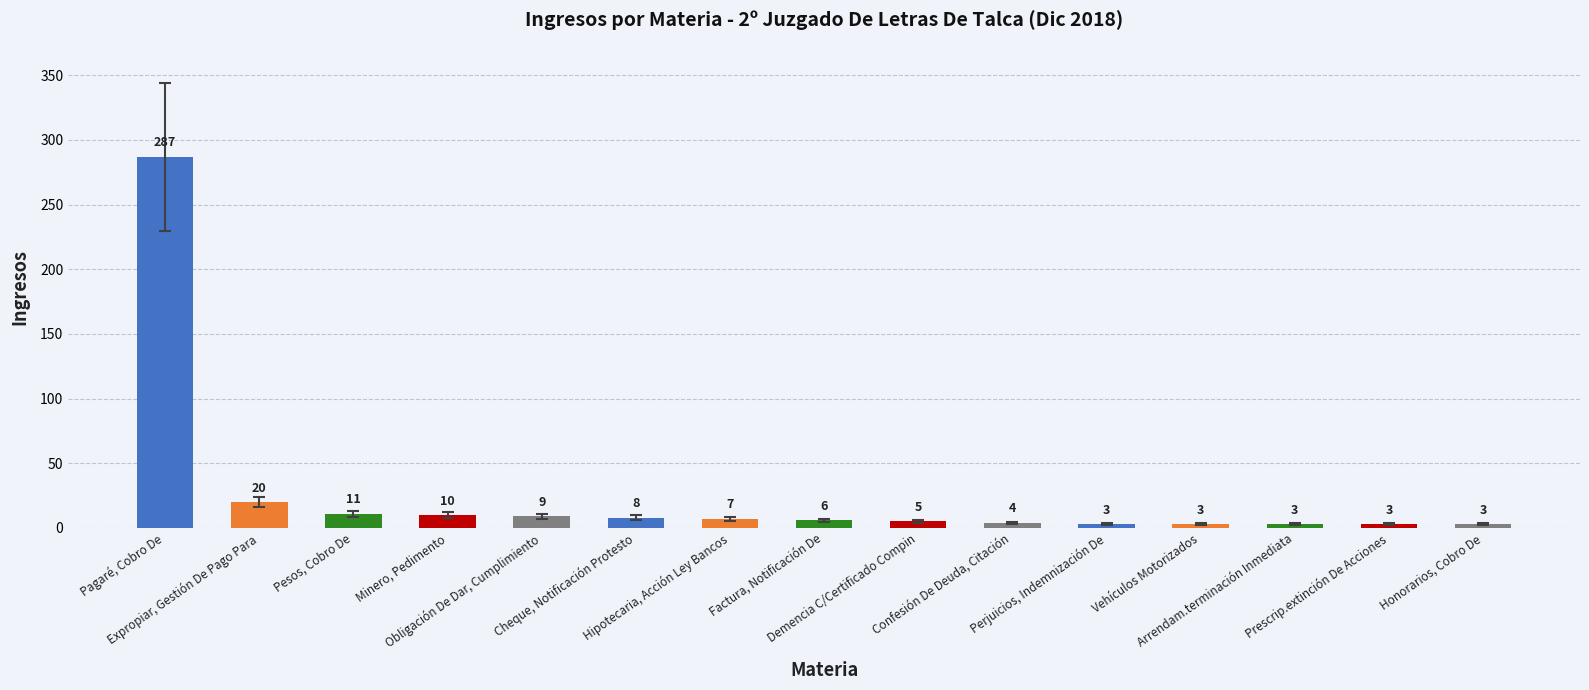

What is the maximum value shown in the chart?

287